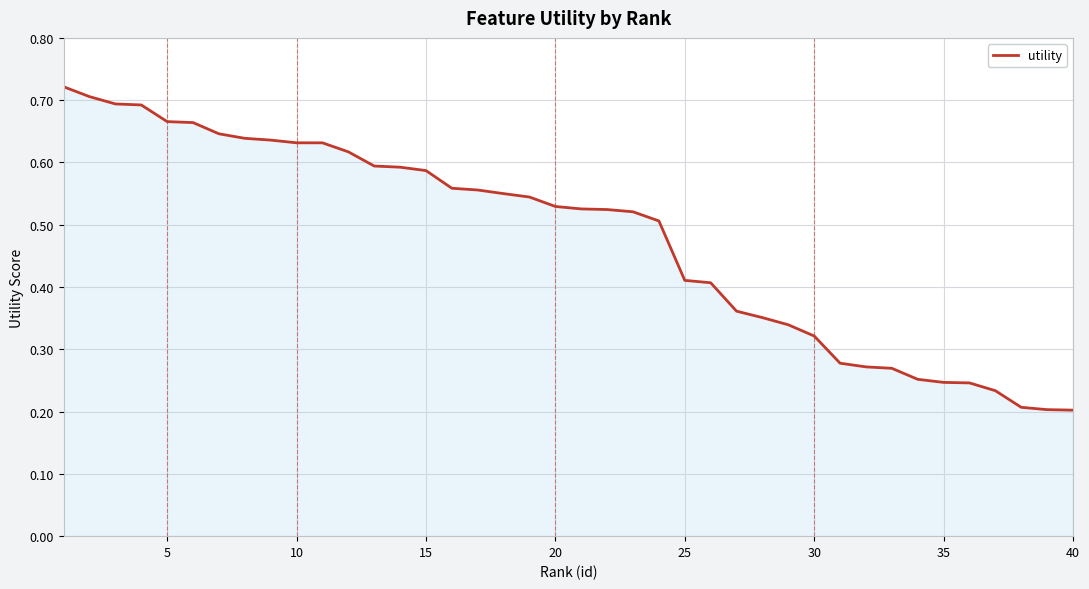

True or false: the data has more than 1 interior local peaks.

False